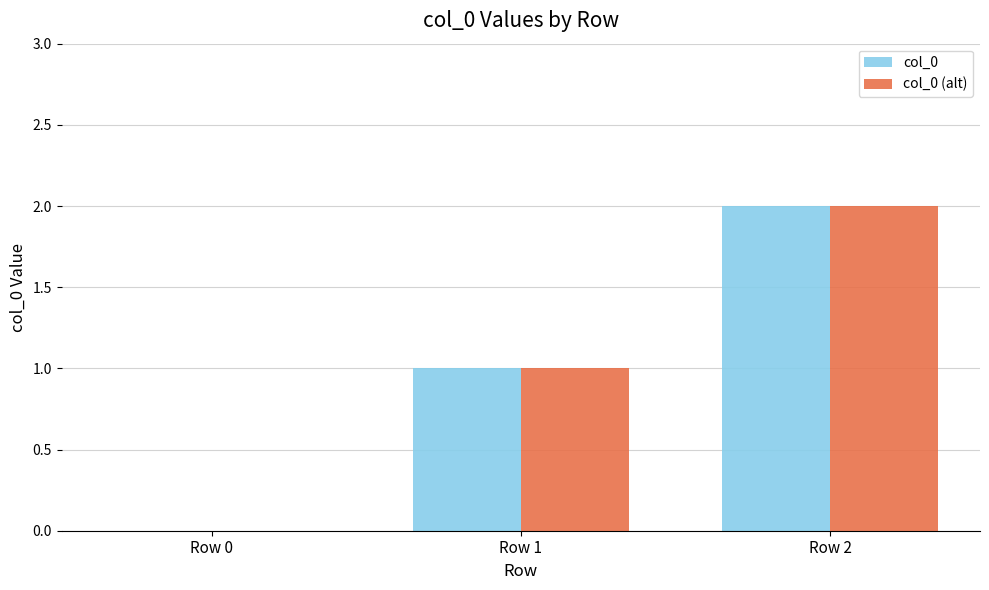

What is the sum of all col_0 values?

3